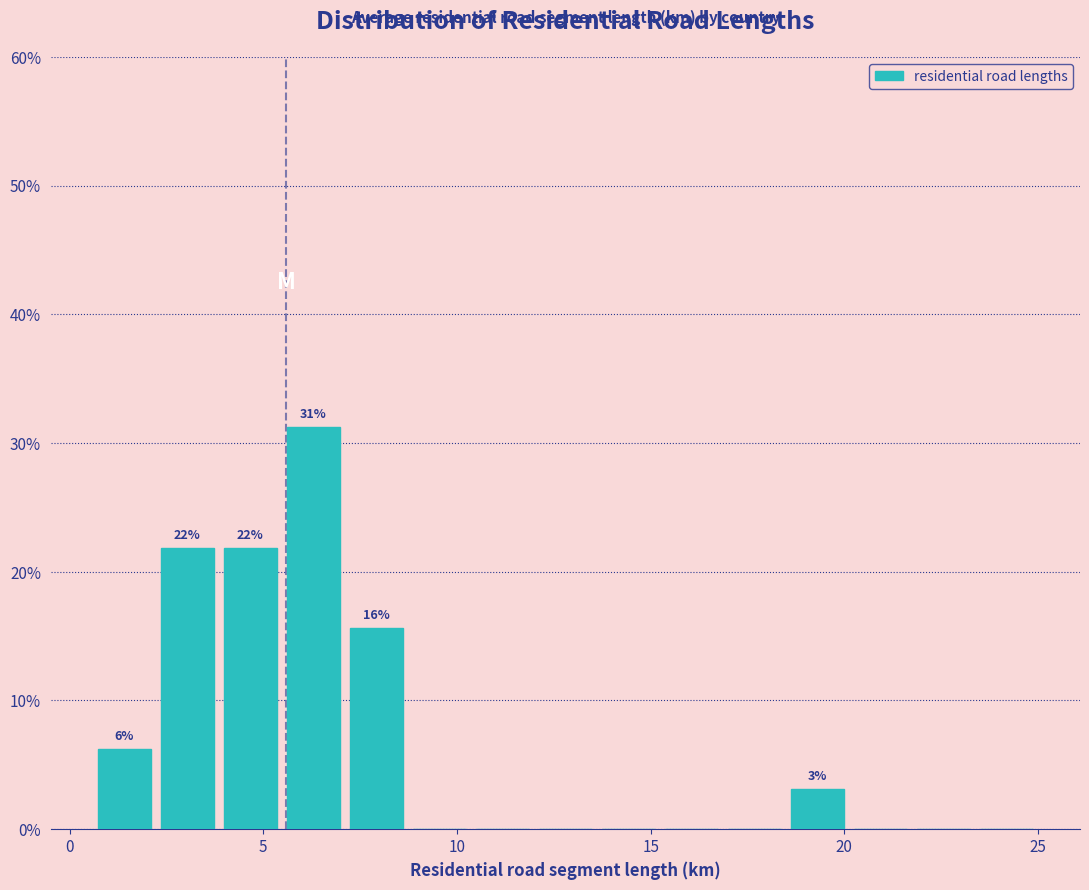

Around what value on the x-axis is the tallest bar? Give the approximate position of its centre, as read against the axis.

6.5